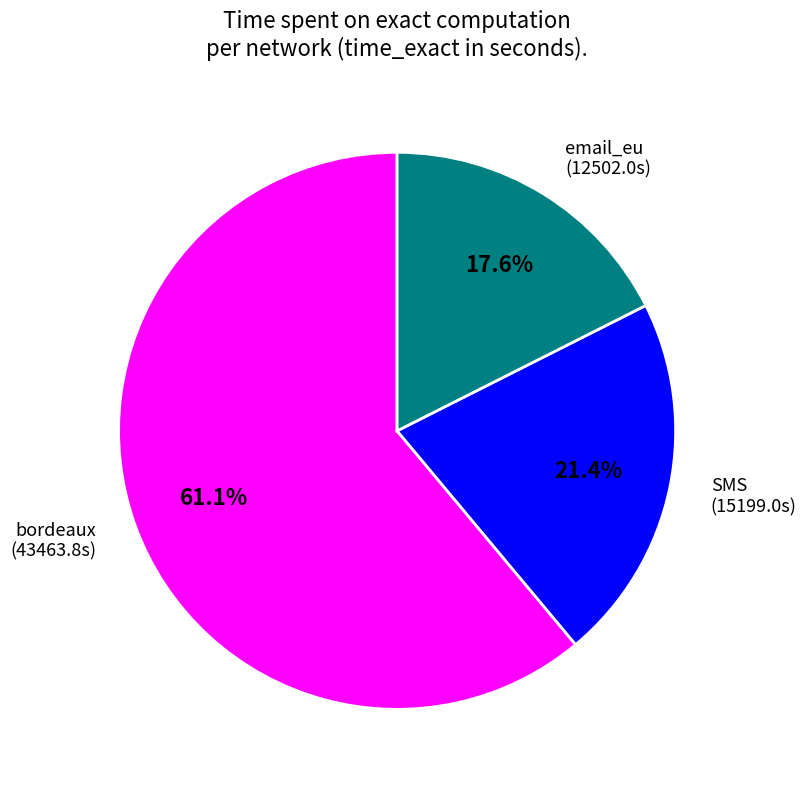

How many slices are in this pie chart?

3